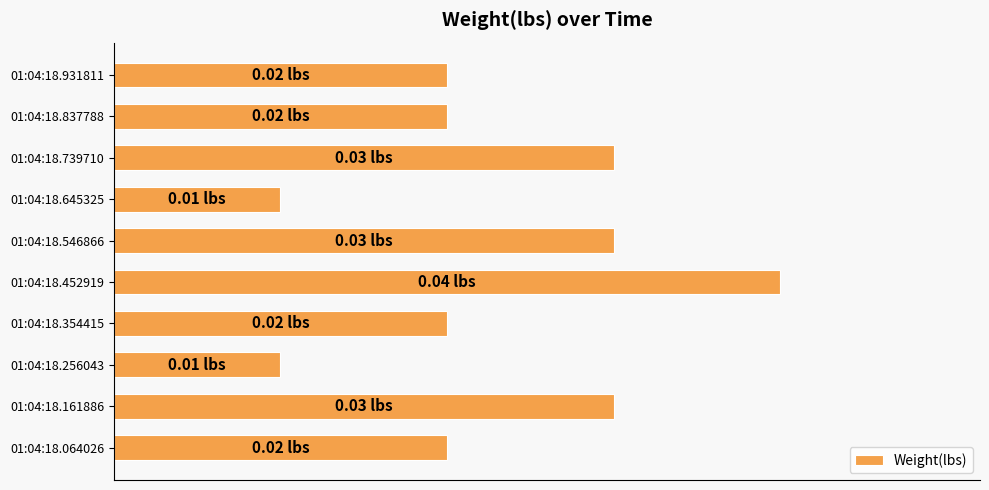

Are the bars horizontal?

Yes